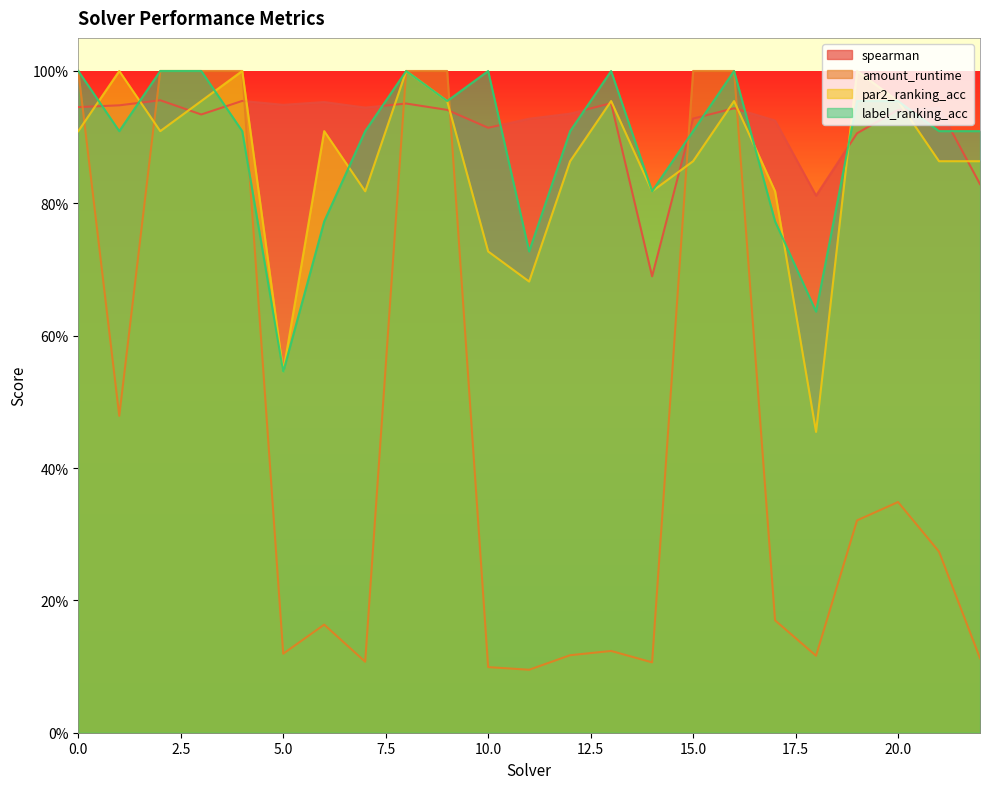

Which series has the widest spread of values?

amount_runtime